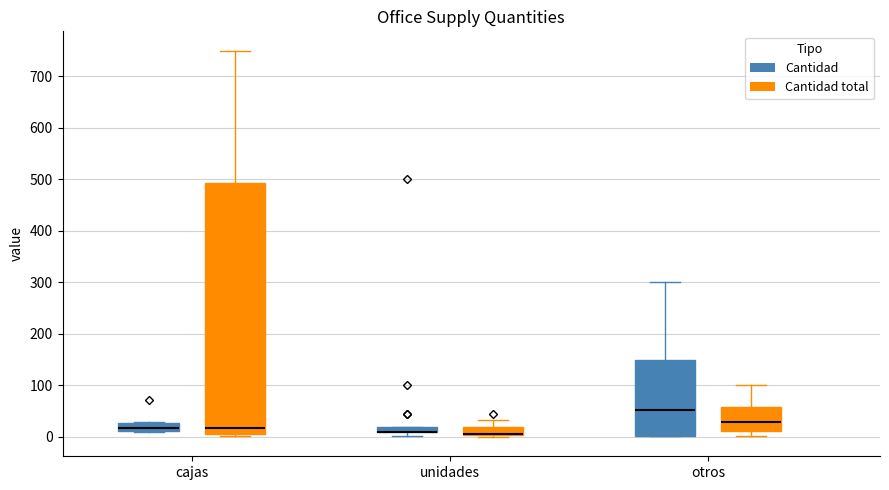

Where does the median line of the box for cajas (Cantidad) sit on the y-axis? The values are not printed on the chart, so give them approximately, as read against the axis.

20